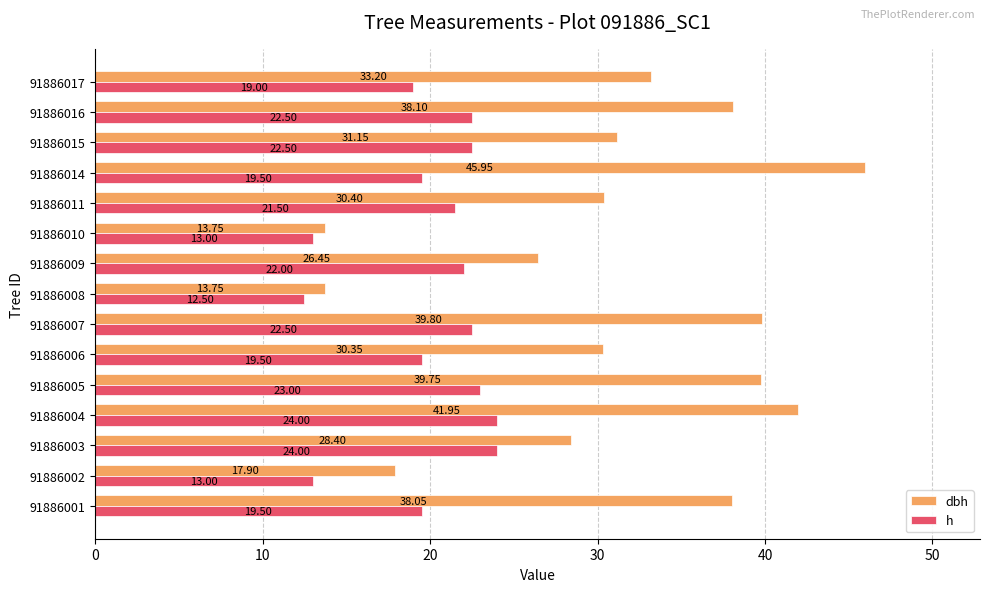

Which series has the largest total across all categories?

dbh